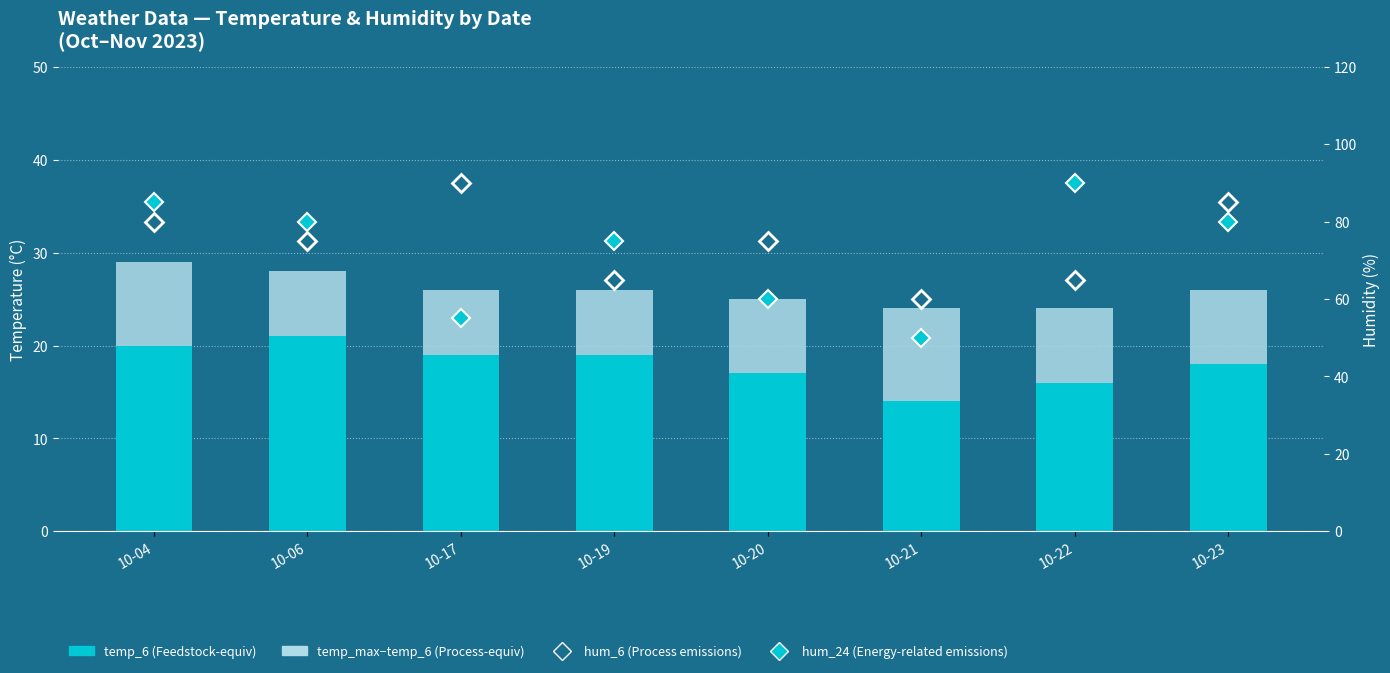

What is the sum of the temp_max−temp_6 (Process-equiv) values at 10-06 and 10-17?

14